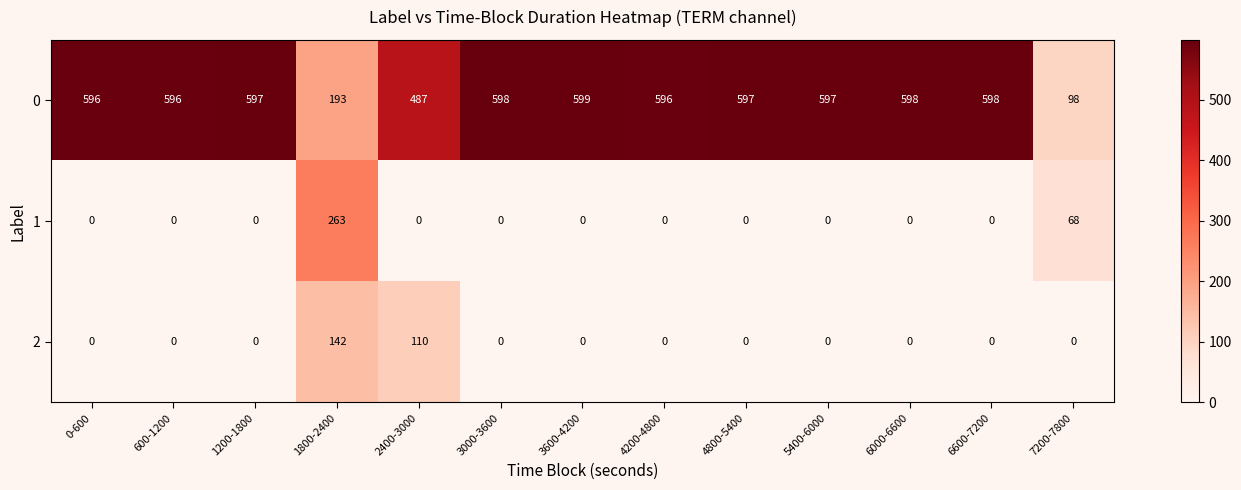

What is the spread (max minus min) of values at 2400-3000?

487